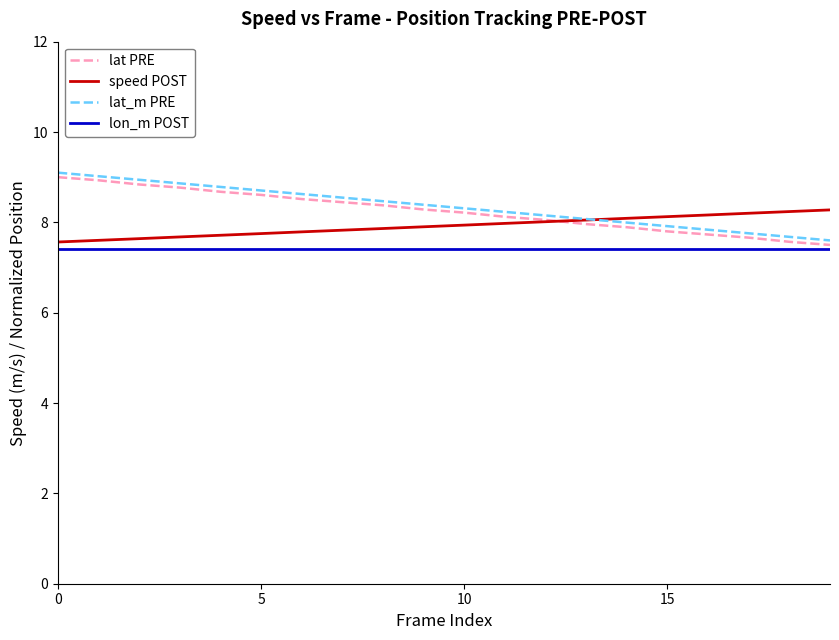

What is the minimum value shown in the chart?

7.4